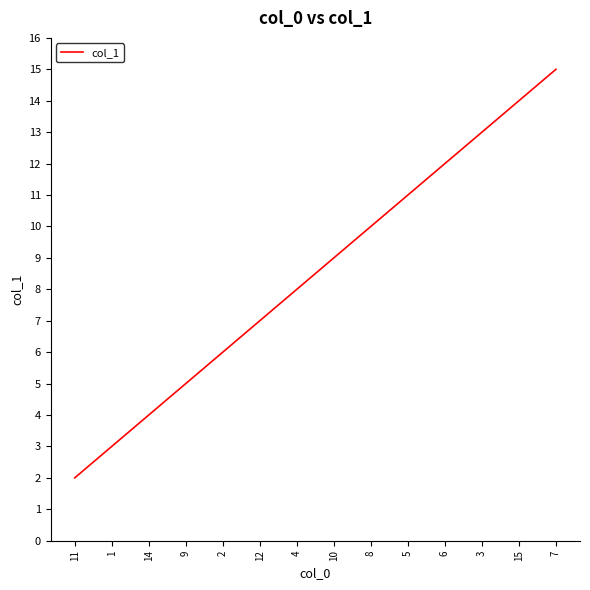

What is the ratio of the value at 2 to the value at 5?

0.5